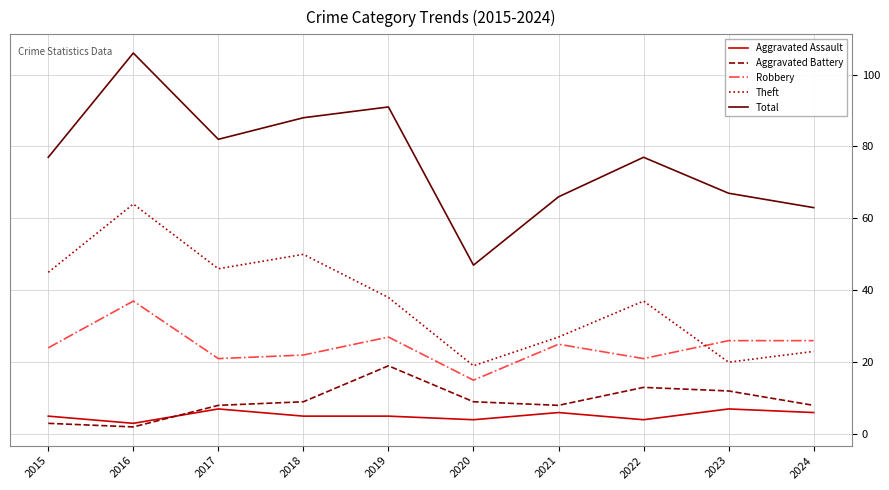

Reading left to right, what are all the values shown in this chart?

Aggravated Assault: 5	3	7	5	5	4	6	4	7	6
Aggravated Battery: 3	2	8	9	19	9	8	13	12	8
Robbery: 24	37	21	22	27	15	25	21	26	26
Theft: 45	64	46	50	38	19	27	37	20	23
Total: 77	106	82	88	91	47	66	77	67	63